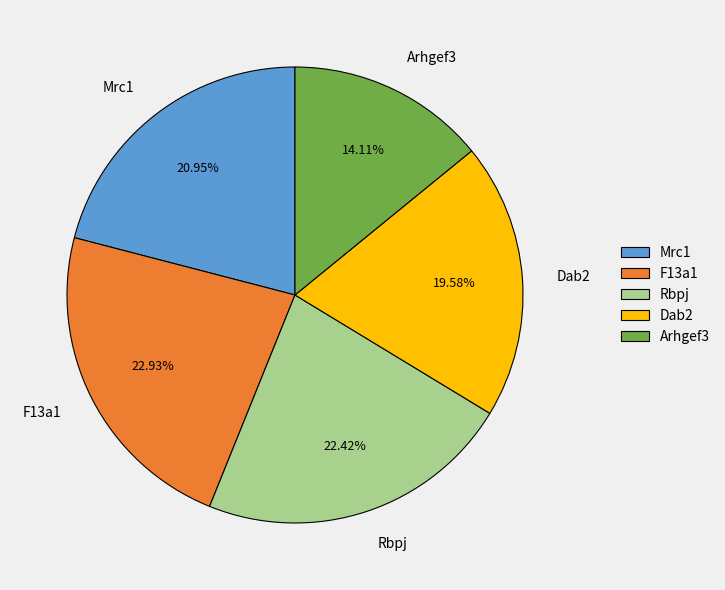

True or false: Rbpj accounts for 15% of the total.

False